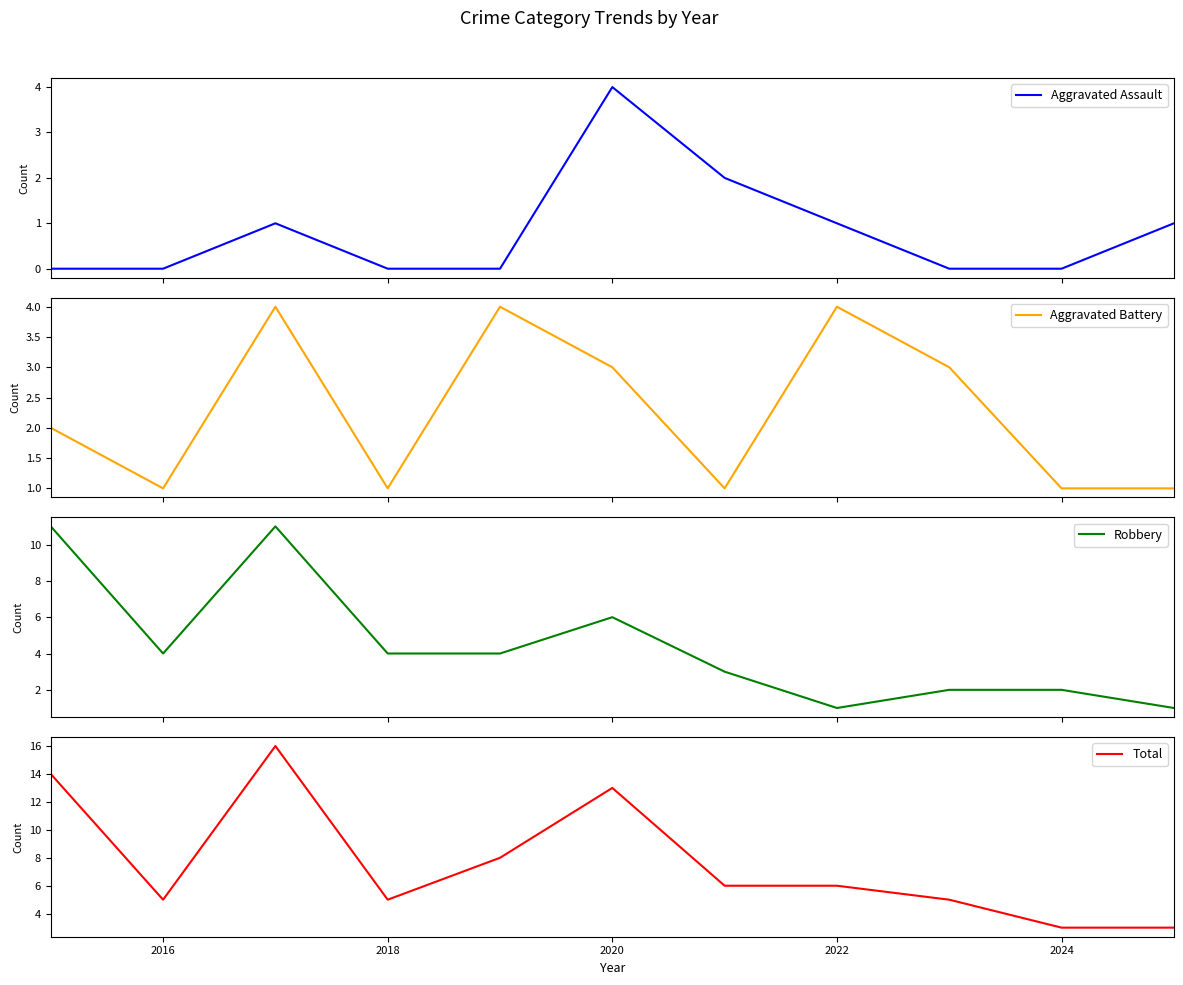

At how many categories does at least one series exceed 3?

9